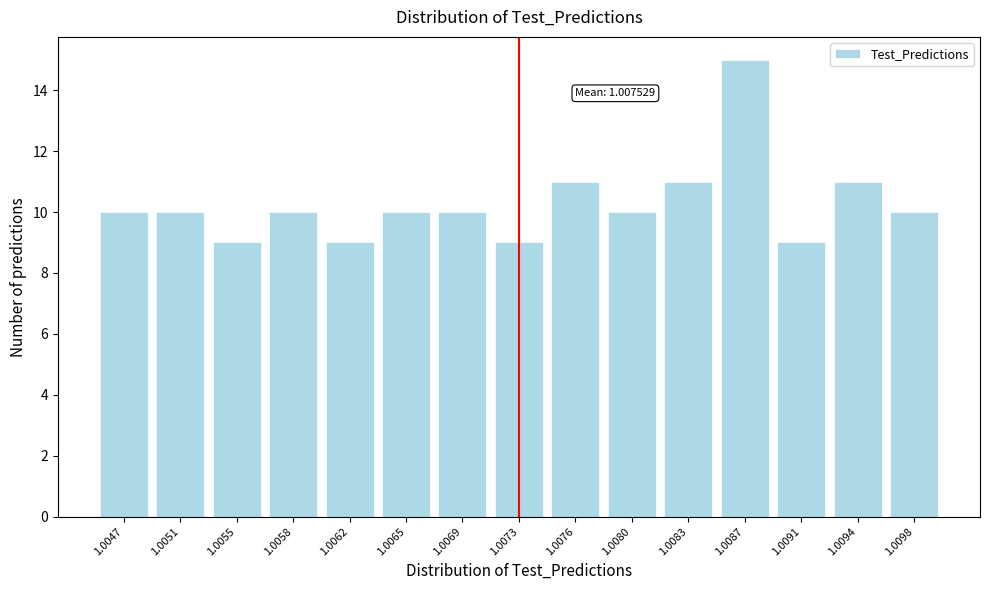

Reading right to left, list all the values displayed in this chart.

10	11	9	15	11	10	11	9	10	10	9	10	9	10	10